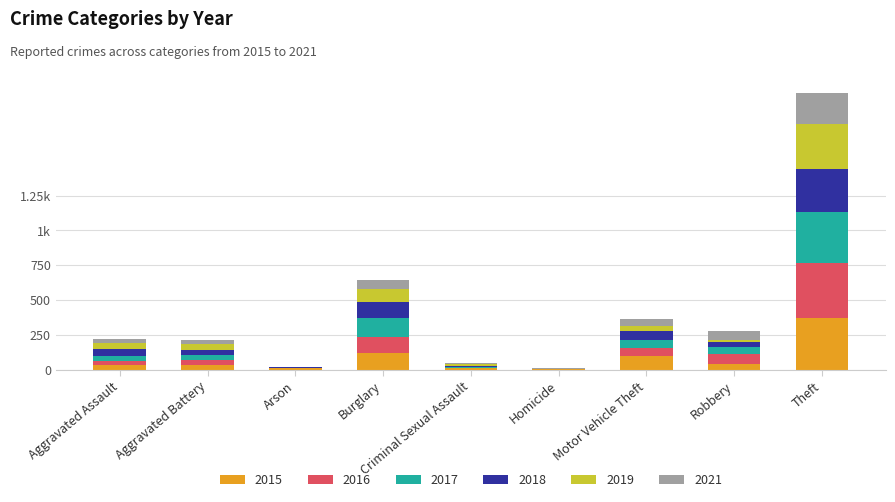

What are all the series names shown in the legend?

2015, 2016, 2017, 2018, 2019, 2021